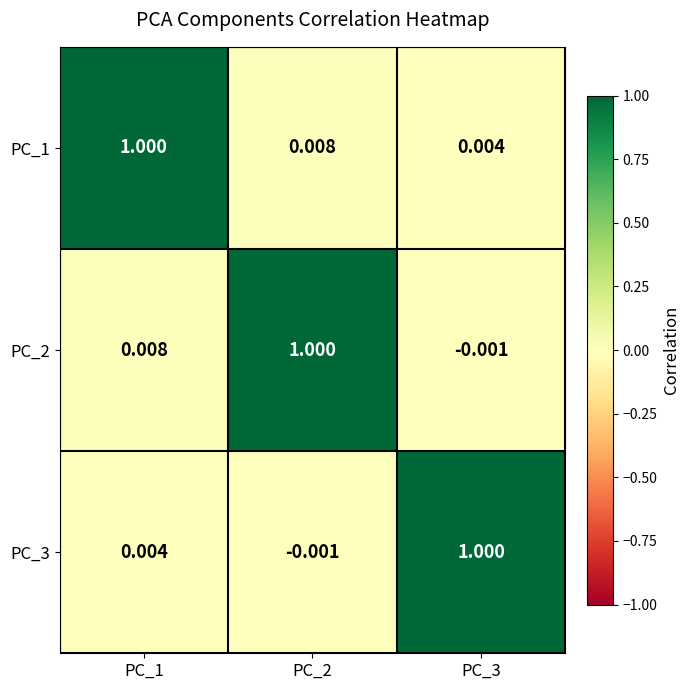

Rank the series by their average value, from lowest to highest.

PC_3, PC_2, PC_1